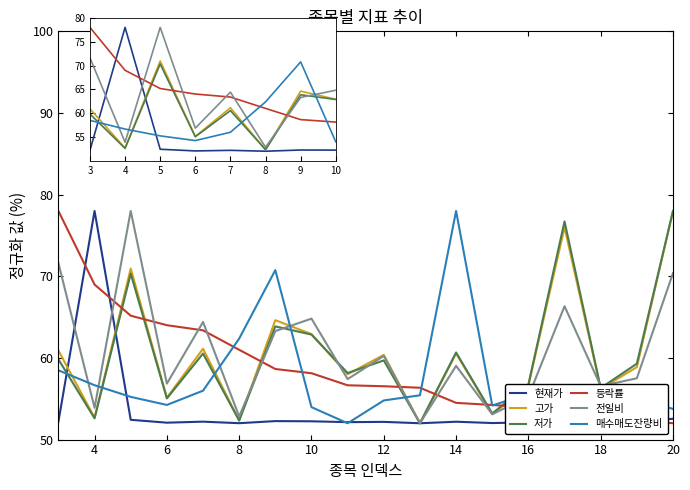

True or false: 전일비 and 저가 intersect in this chart.

True